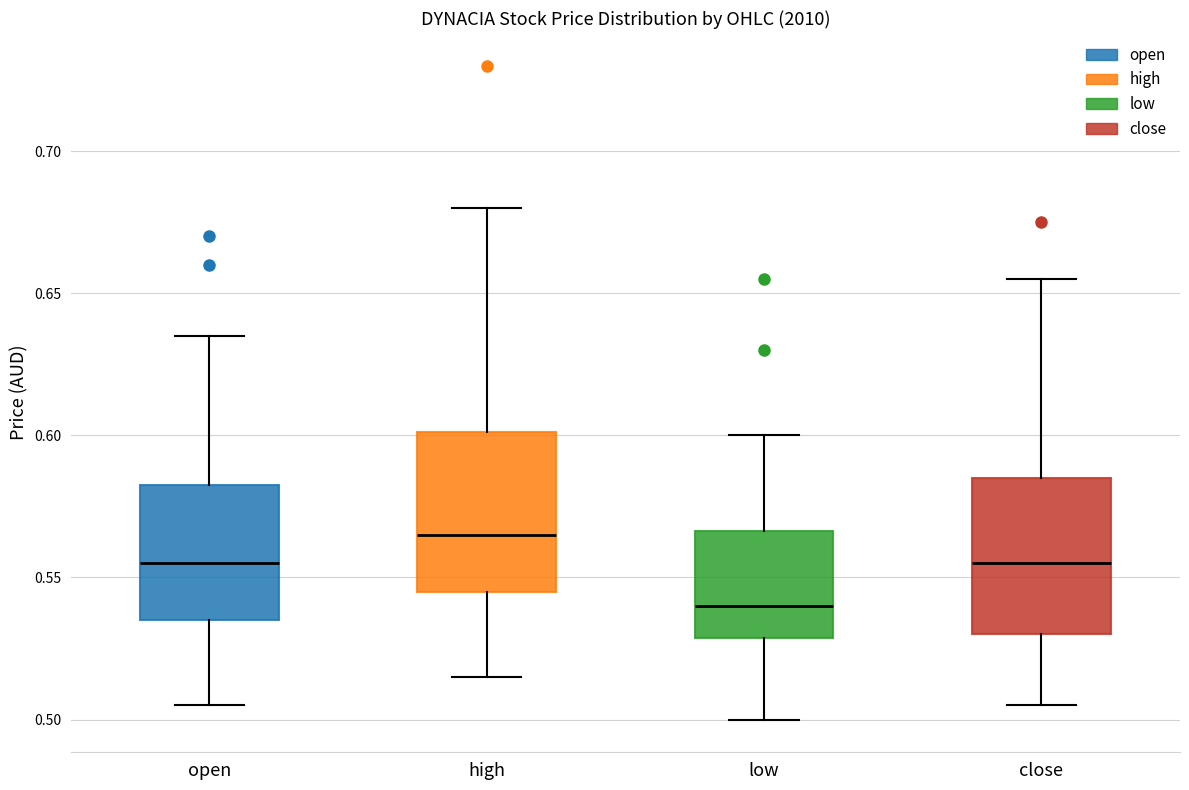

Which box's median line is the highest?

high